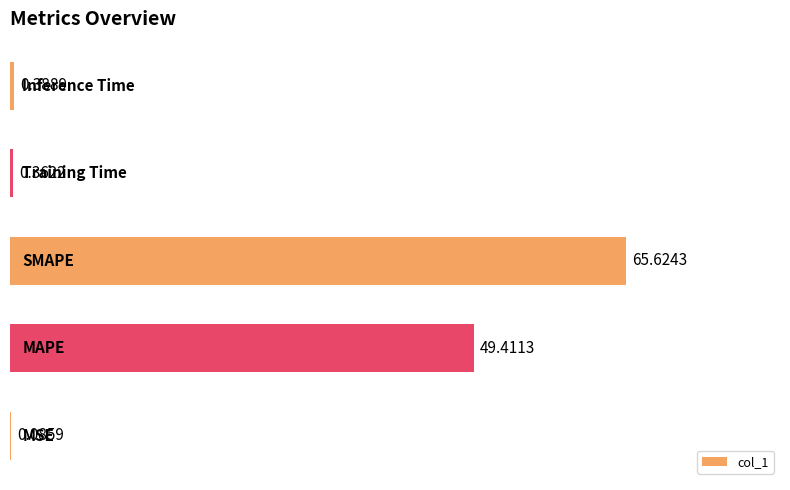

How many categories are shown in the chart?

5